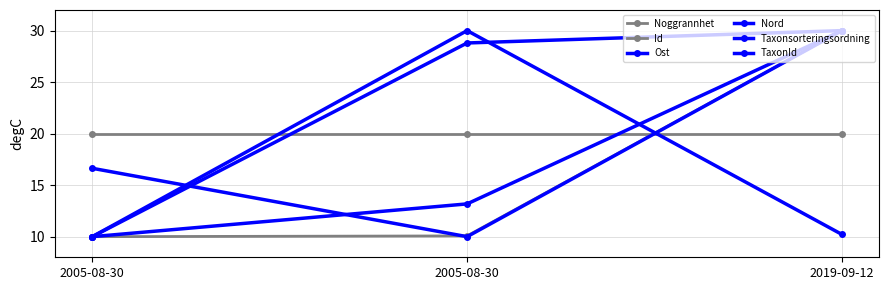

Reading left to right, transcribe all the data shown in this chart.

Noggrannhet: 2005-08-30=20.0	2005-08-30=20.0	2019-09-12=20.0
Id: 2005-08-30=10.0	2005-08-30=10.1	2019-09-12=30.0
Ost: 2005-08-30=16.6	2005-08-30=10.0	2019-09-12=30.0
Nord: 2005-08-30=10.0	2005-08-30=13.2	2019-09-12=30.0
Taxonsorteringsordning: 2005-08-30=10.0	2005-08-30=28.8	2019-09-12=30.0
TaxonId: 2005-08-30=10.0	2005-08-30=30.0	2019-09-12=10.2